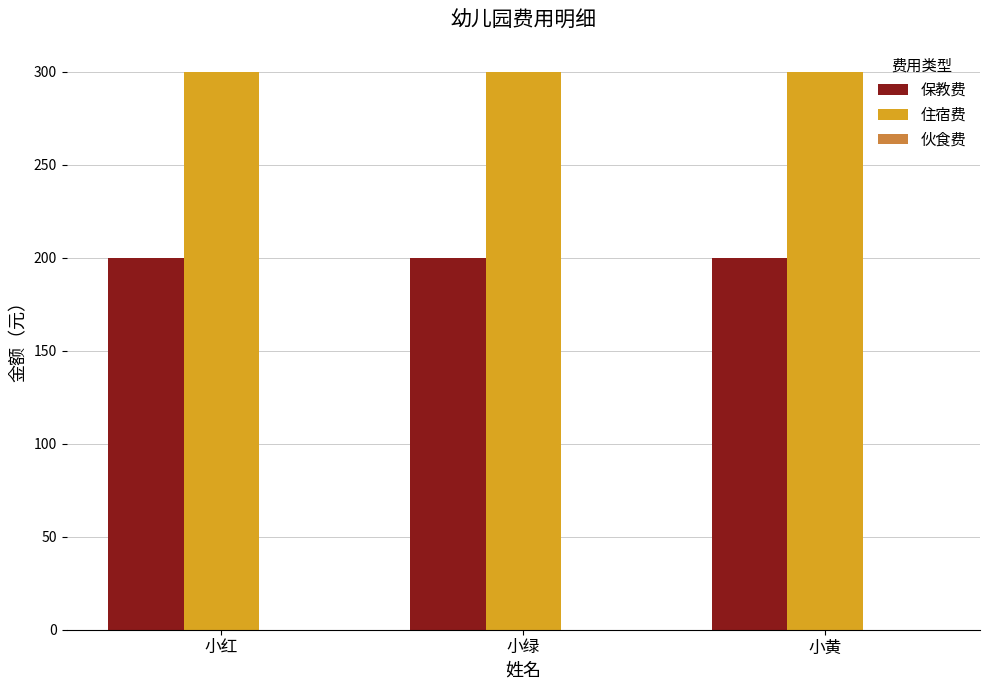

What is the greatest value displayed?

300